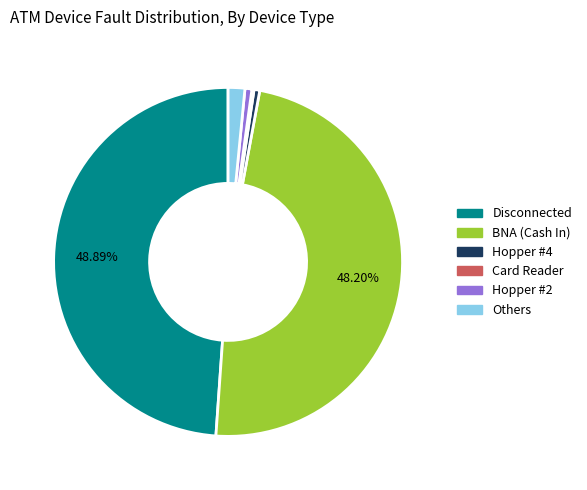

Does any single category account for the majority?

No